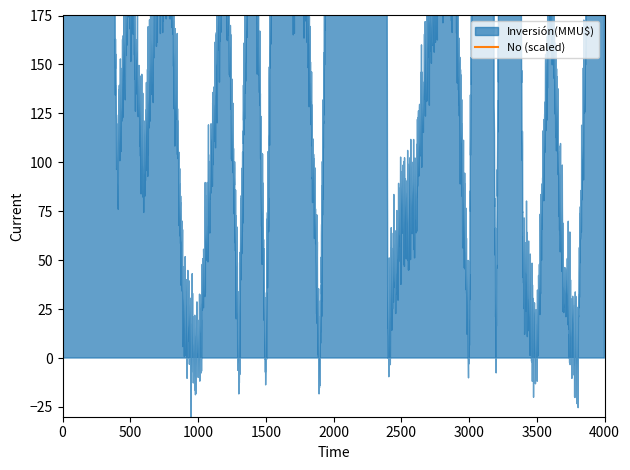

Which series changed the most between 27/03/2006 and 21/02/2002?

Inversión(MMU$)